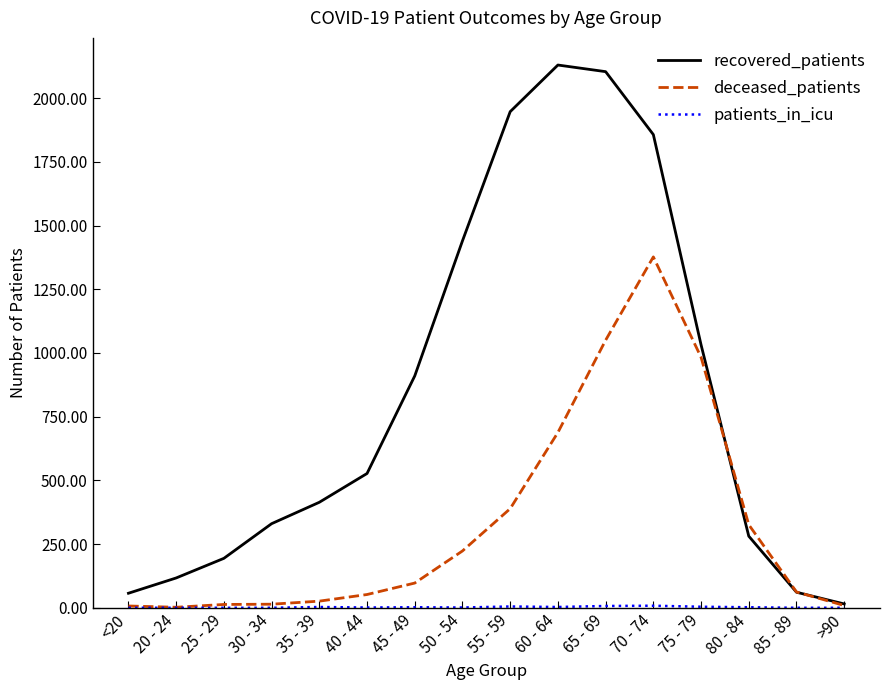

How many lines are shown in the chart?

3